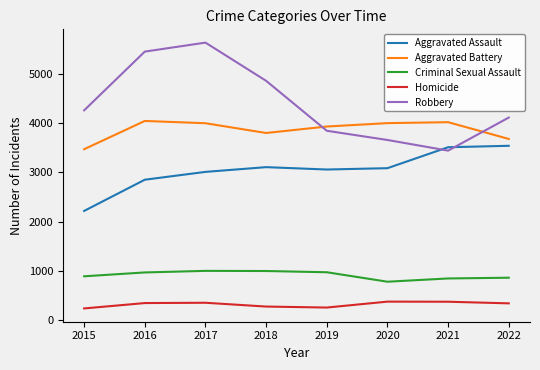

List the series in order of their peak value, highest first.

Robbery, Aggravated Battery, Aggravated Assault, Criminal Sexual Assault, Homicide